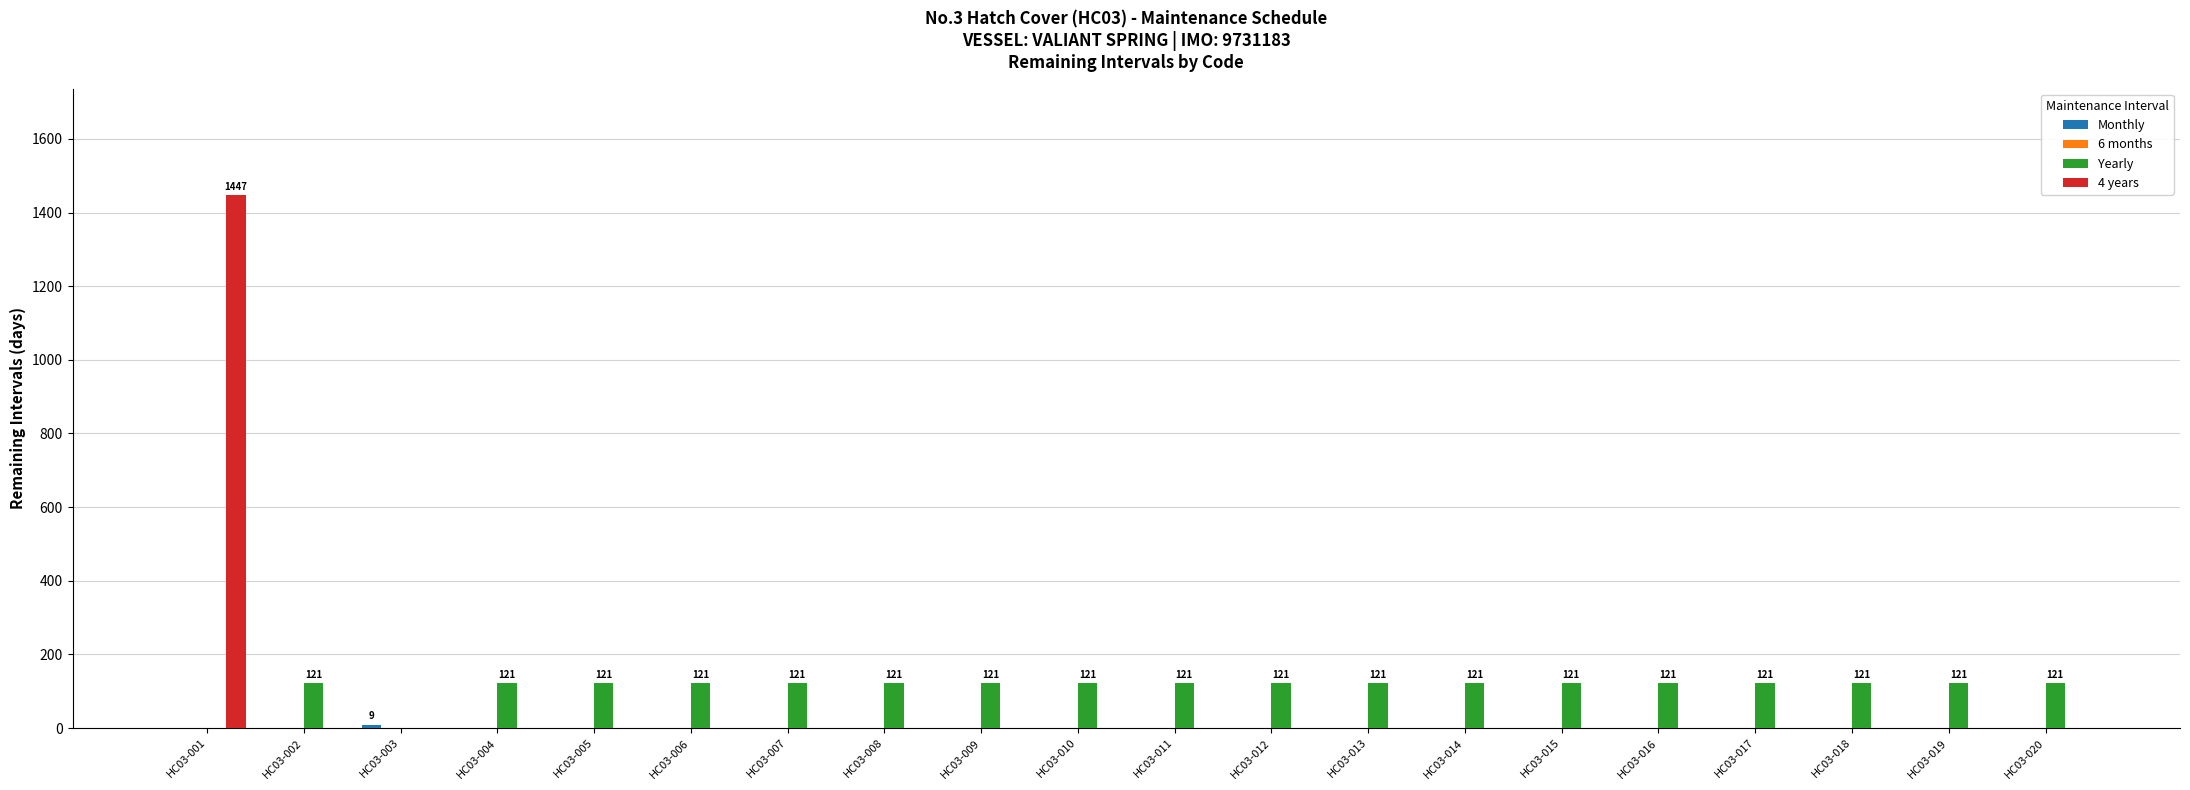

The value of Yearly at HC03-016 is 49. True or false?

False